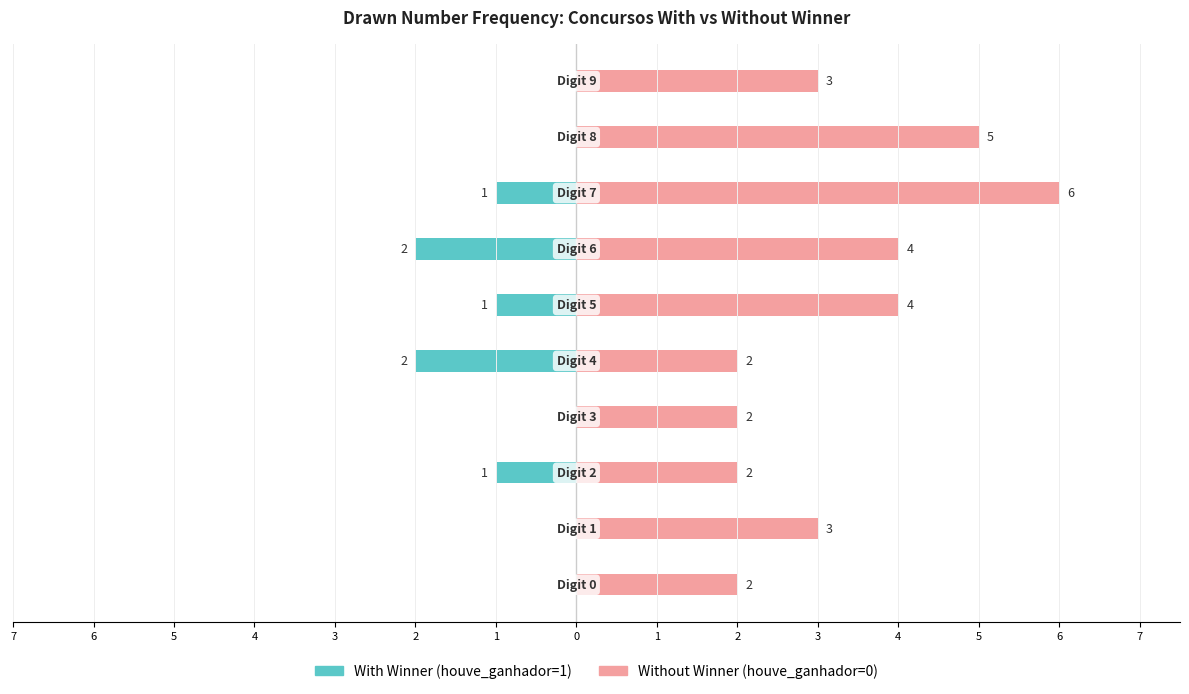

What is the average value of the Without Winner series?

3